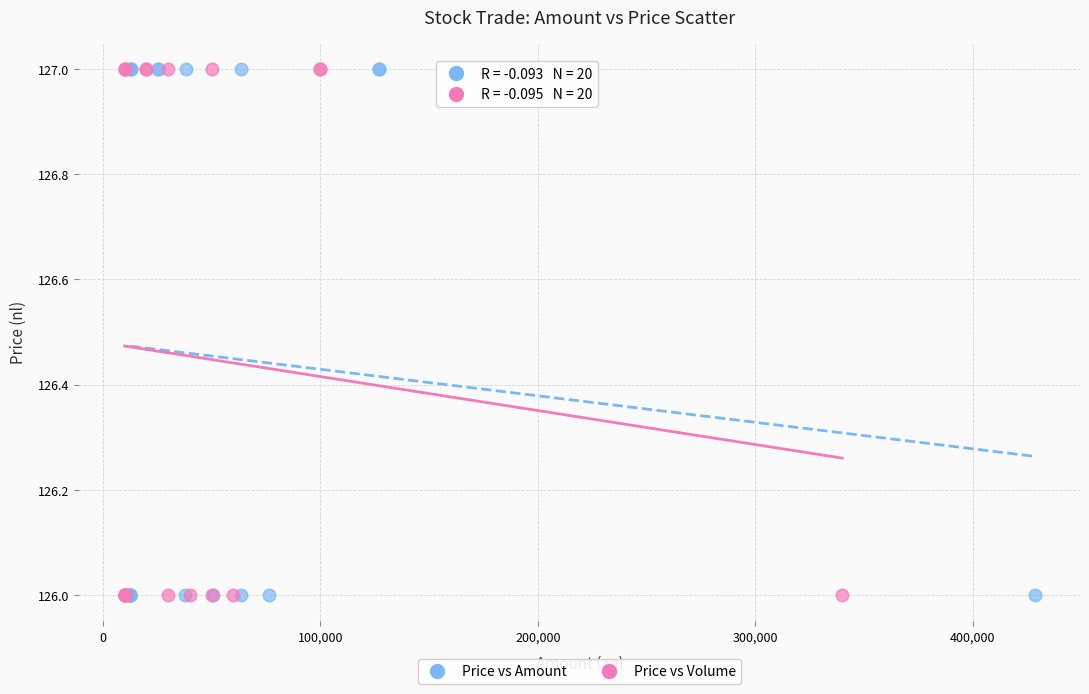

What are all the series names shown in the legend?

Price vs Amount, Price vs Volume